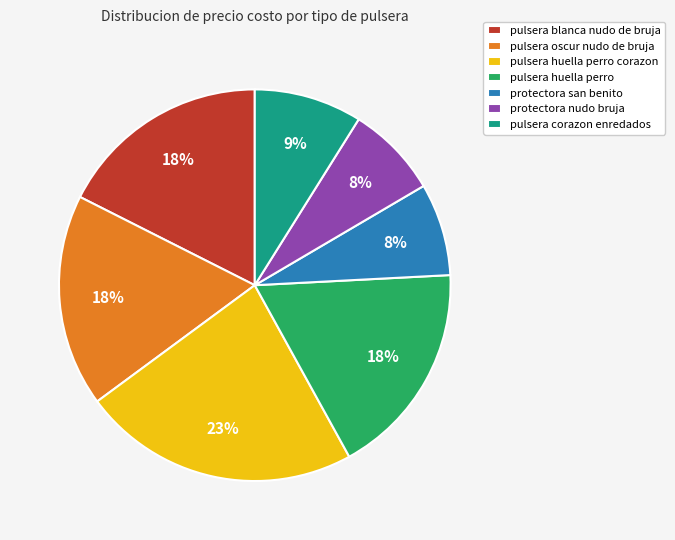

True or false: pulsera oscur nudo de bruja accounts for 27% of the total.

False